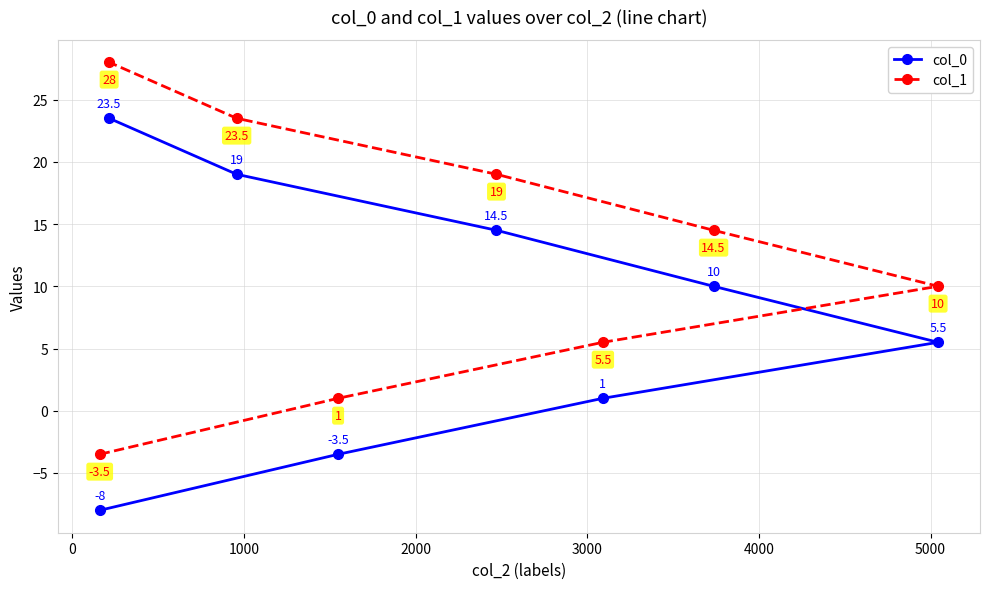

How many positive values does the col_0 series have?

6